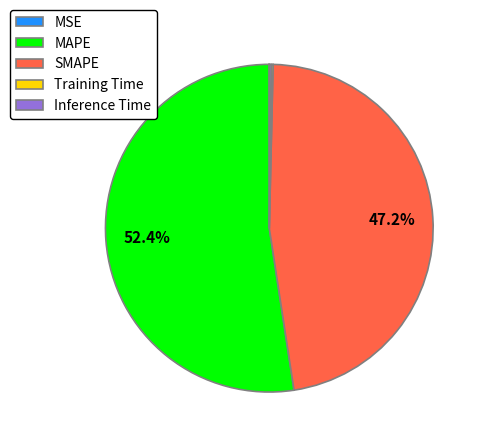

Does MAPE represent more than half of the total?

Yes